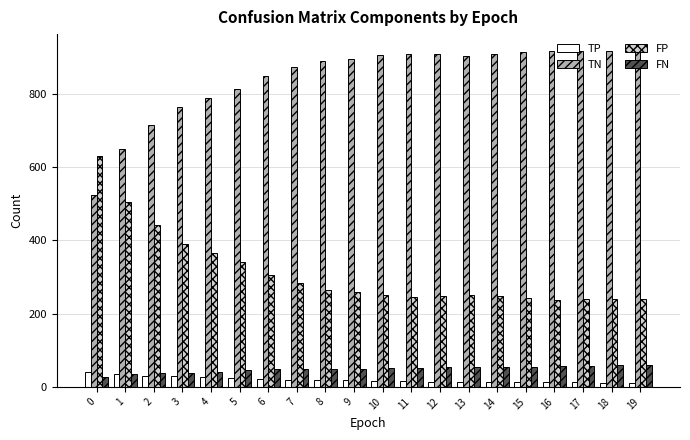

What is the maximum value for FN?

59